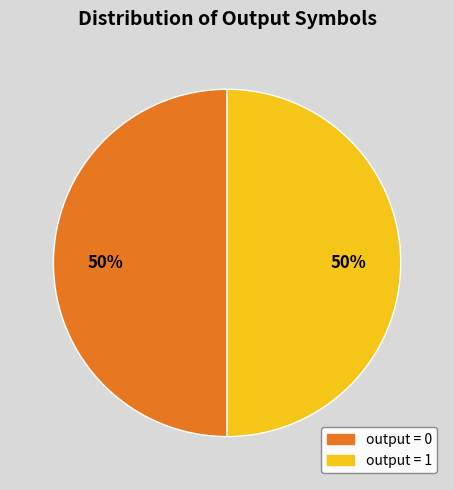

To the nearest percent, what is the average slice percentage?

50%